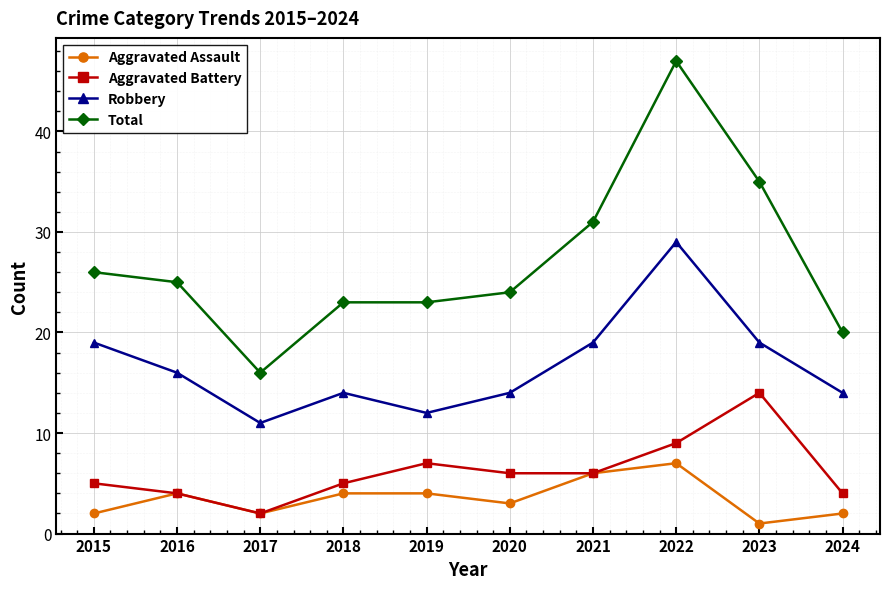

How many lines are shown in the chart?

4